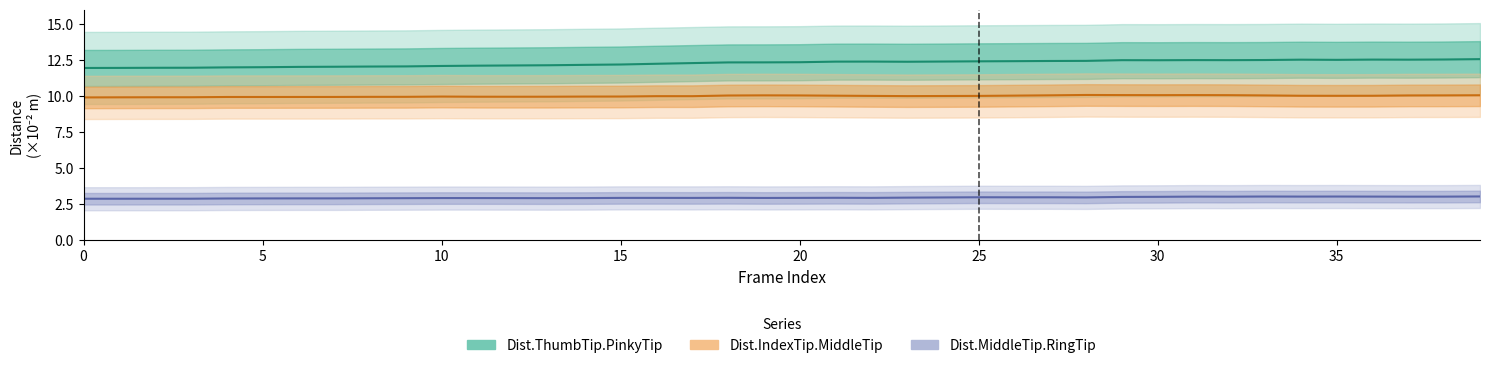

How many data points does each series have?

40